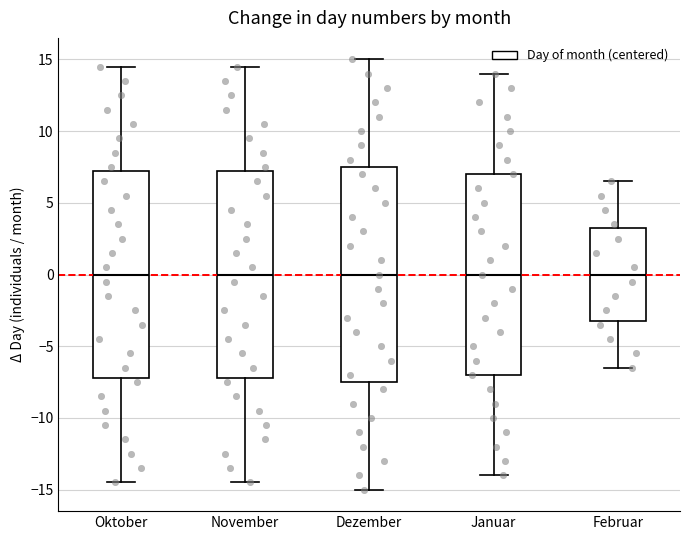

Comparing the boxes themselves (not the whiskers), which one is the tallest?

Dezember